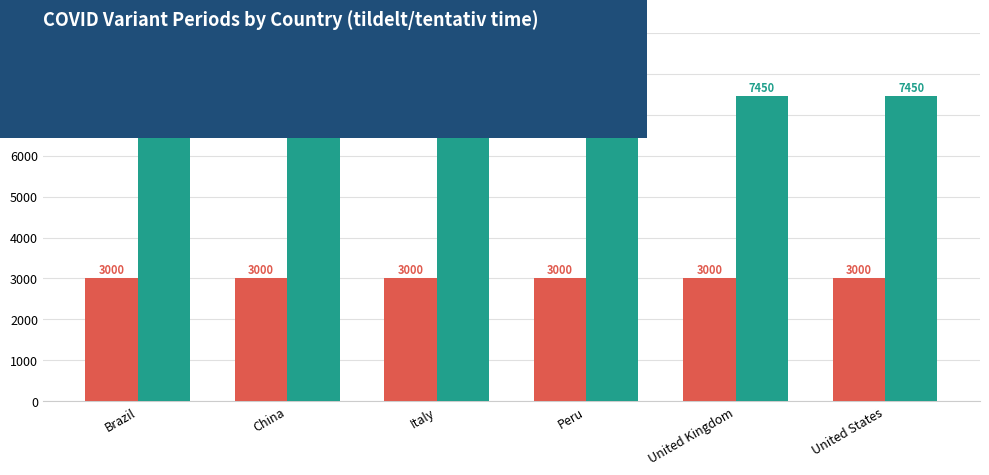

What position from the right is United Kingdom?

2